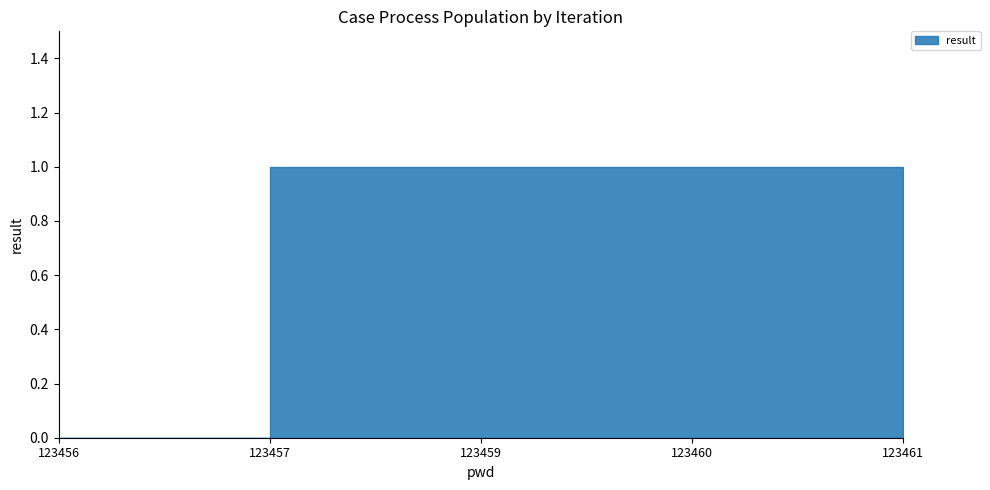

How many values are above zero?

4